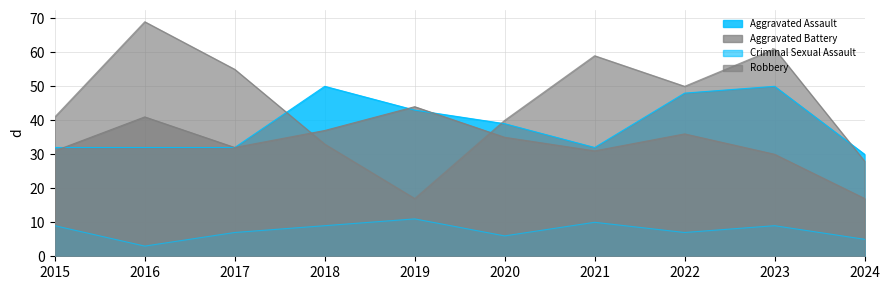

What is the value of the Robbery point at the 10th from the left?

28